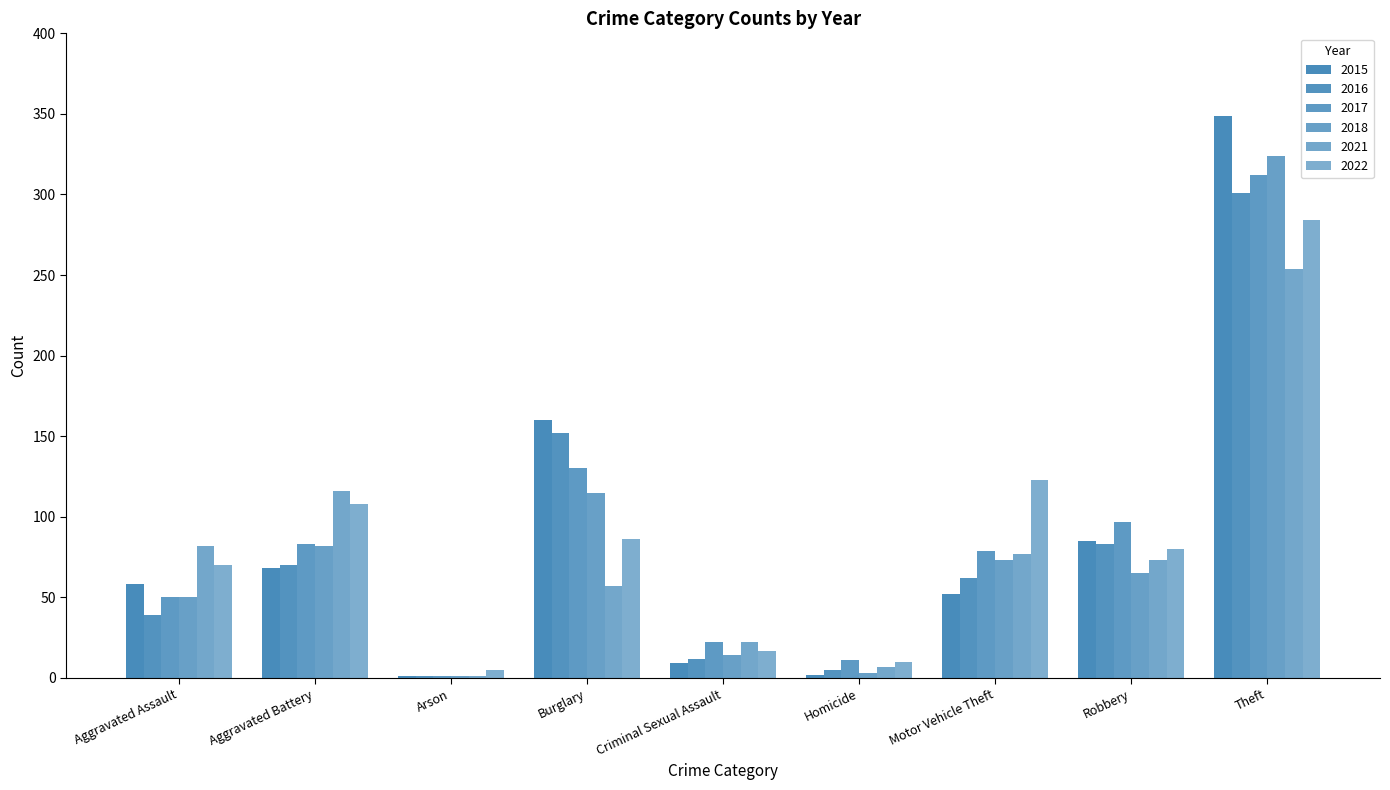

Reading left to right, extract all data points from this chart.

2015: Aggravated Assault=58	Aggravated Battery=68	Arson=1	Burglary=160	Criminal Sexual Assault=9	Homicide=2	Motor Vehicle Theft=52	Robbery=85	Theft=349
2016: Aggravated Assault=39	Aggravated Battery=70	Arson=1	Burglary=152	Criminal Sexual Assault=12	Homicide=5	Motor Vehicle Theft=62	Robbery=83	Theft=301
2017: Aggravated Assault=50	Aggravated Battery=83	Arson=1	Burglary=130	Criminal Sexual Assault=22	Homicide=11	Motor Vehicle Theft=79	Robbery=97	Theft=312
2018: Aggravated Assault=50	Aggravated Battery=82	Arson=1	Burglary=115	Criminal Sexual Assault=14	Homicide=3	Motor Vehicle Theft=73	Robbery=65	Theft=324
2021: Aggravated Assault=82	Aggravated Battery=116	Arson=1	Burglary=57	Criminal Sexual Assault=22	Homicide=7	Motor Vehicle Theft=77	Robbery=73	Theft=254
2022: Aggravated Assault=70	Aggravated Battery=108	Arson=5	Burglary=86	Criminal Sexual Assault=17	Homicide=10	Motor Vehicle Theft=123	Robbery=80	Theft=284